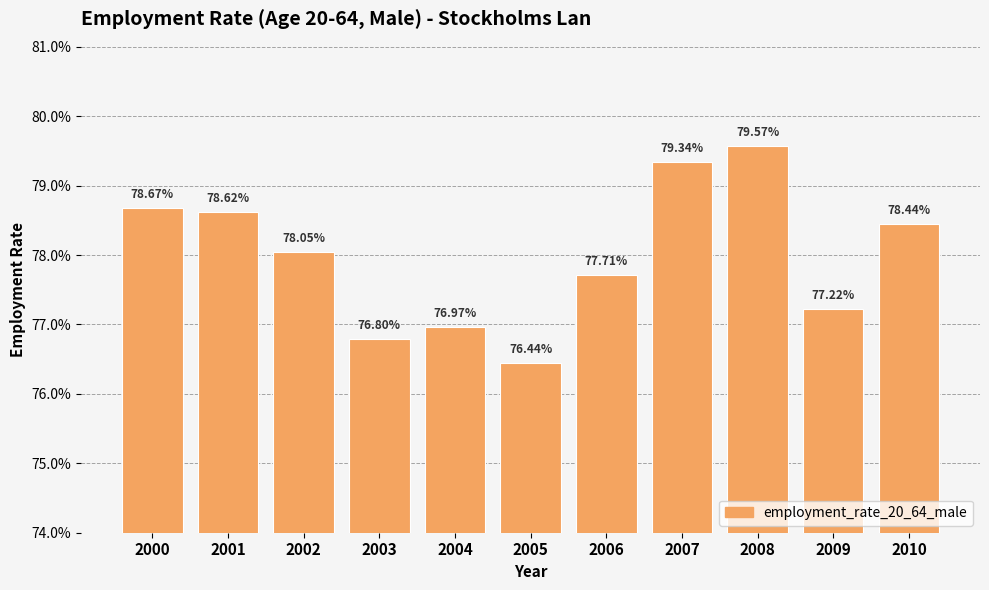

Which category has the highest value across all series?

2008